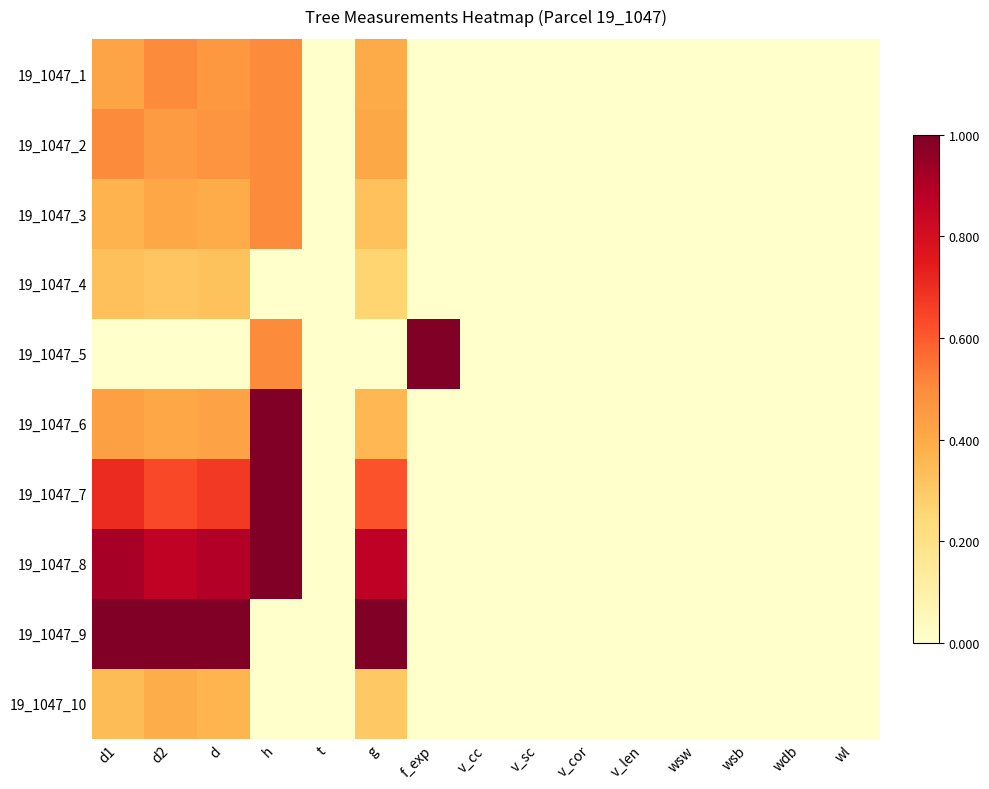

Between d and v_cor, which series saw the biggest shift?

19_1047_9